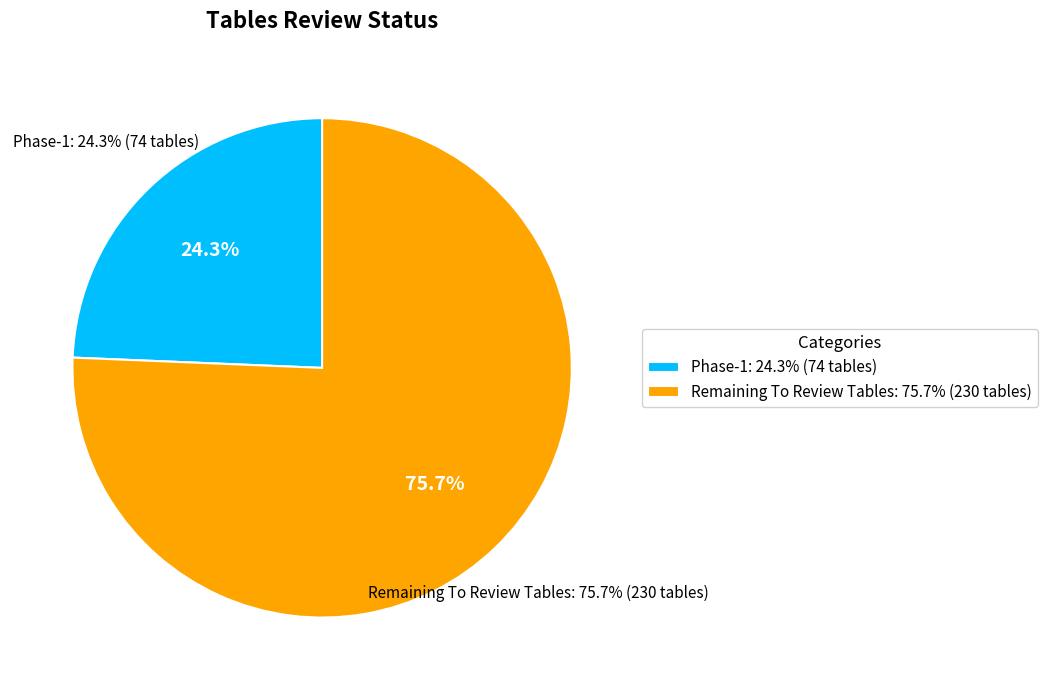

How much of the chart is everything except Phase-1?

75.7%